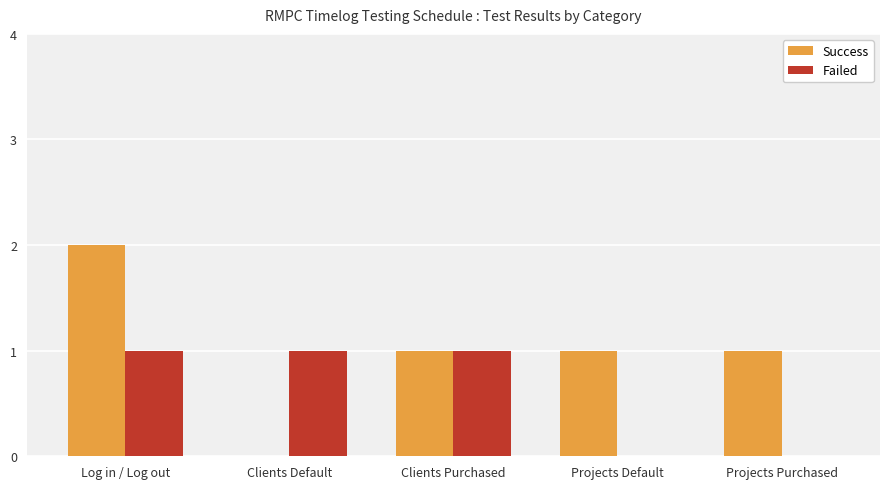

The value of Success at Log in / Log out is 3. True or false?

False